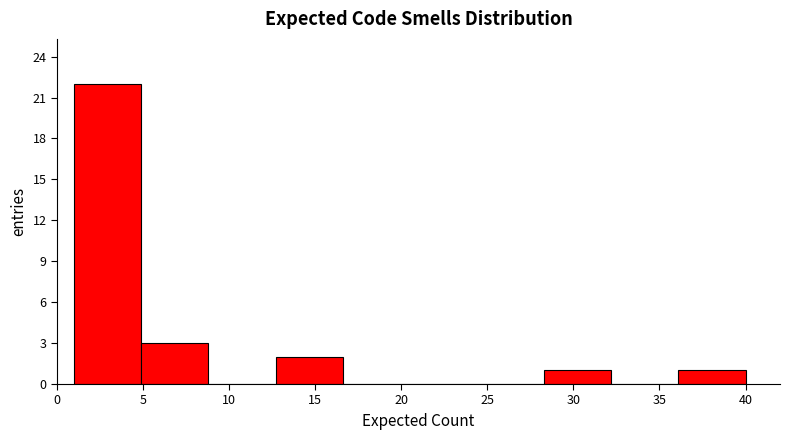

Reading left to right, transcribe this chart: for each bar, give the range it covers on the x-axis and its height. Neither the bar edges nor the heights are printed on the chart, so give them approximately, as read against the axes.

1.0 to 4.9: 22
4.9 to 8.8: 3
8.8 to 12.7: 0
12.7 to 16.6: 2
16.6 to 20.5: 0
20.5 to 24.4: 0
24.4 to 28.3: 0
28.3 to 32.2: 1
32.2 to 36.1: 0
36.1 to 40.0: 1